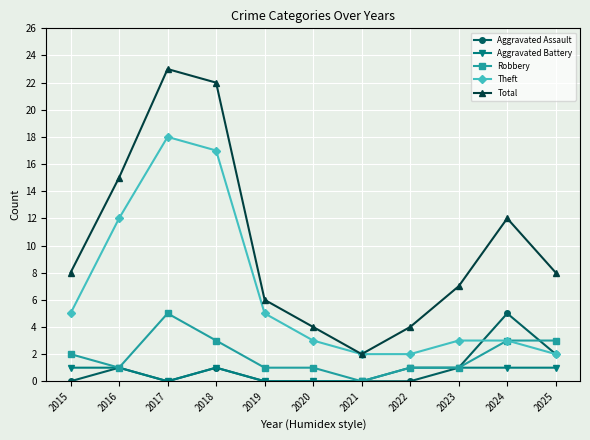

At which category does Total reach its first local peak?

2017